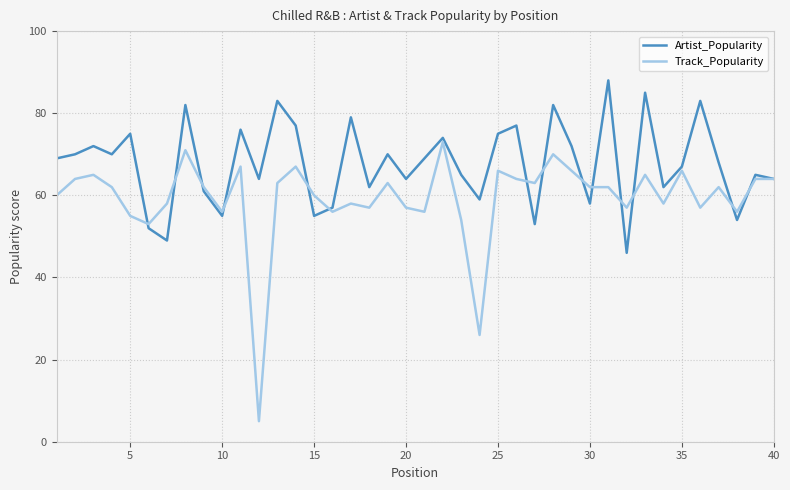

Which series has the largest total across all categories?

Artist_Popularity